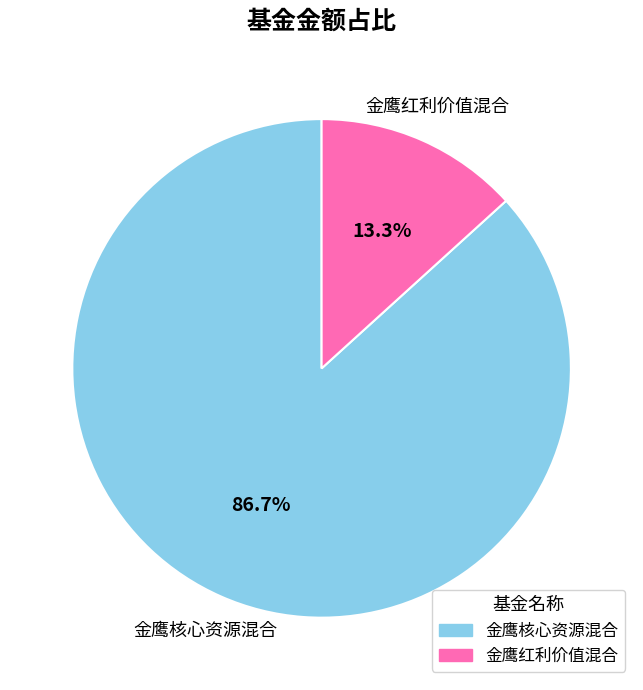

How much of the chart is everything except 金鹰红利价值混合?

86.7%